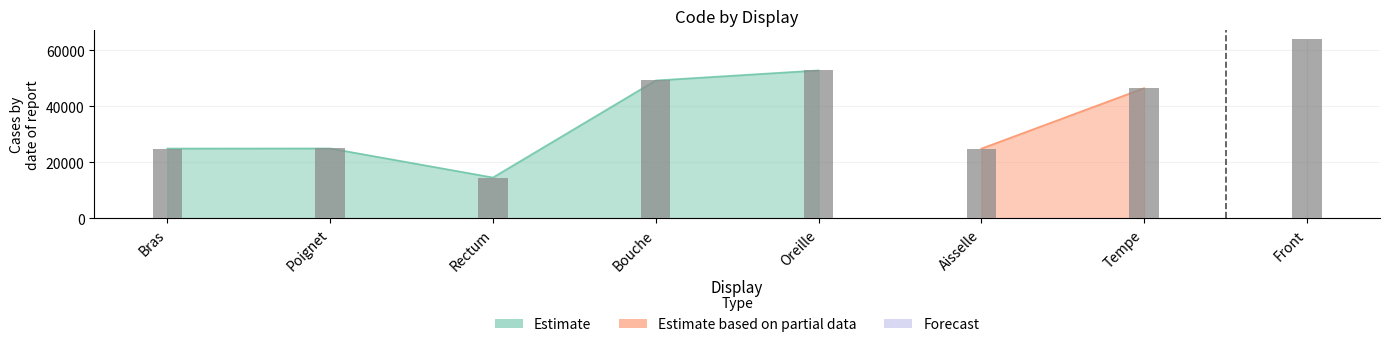

What is the sum of all values?

301498